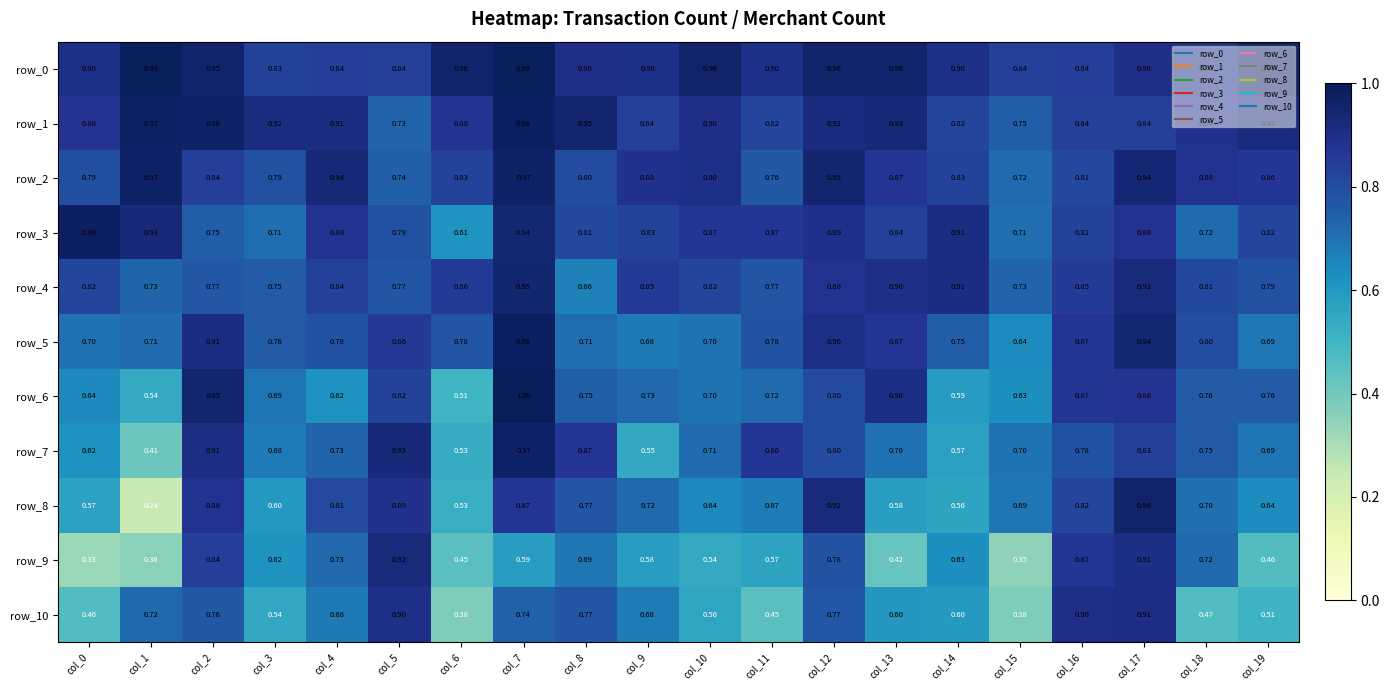

What value does the row_4 series have at col_15?

0.7